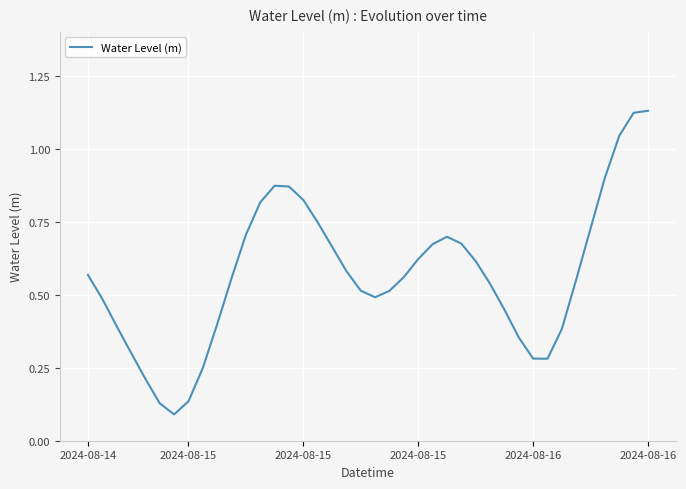

How many interior local valleys (lower than both neighbors) does the data have?

3